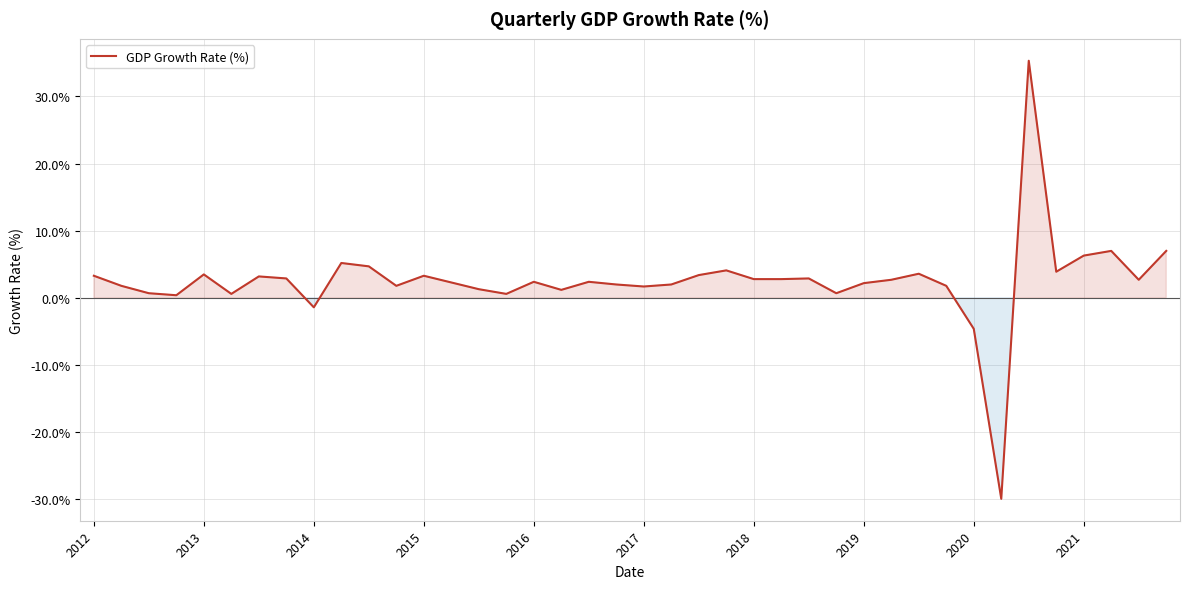

What is the maximum value shown in the chart?

35.3